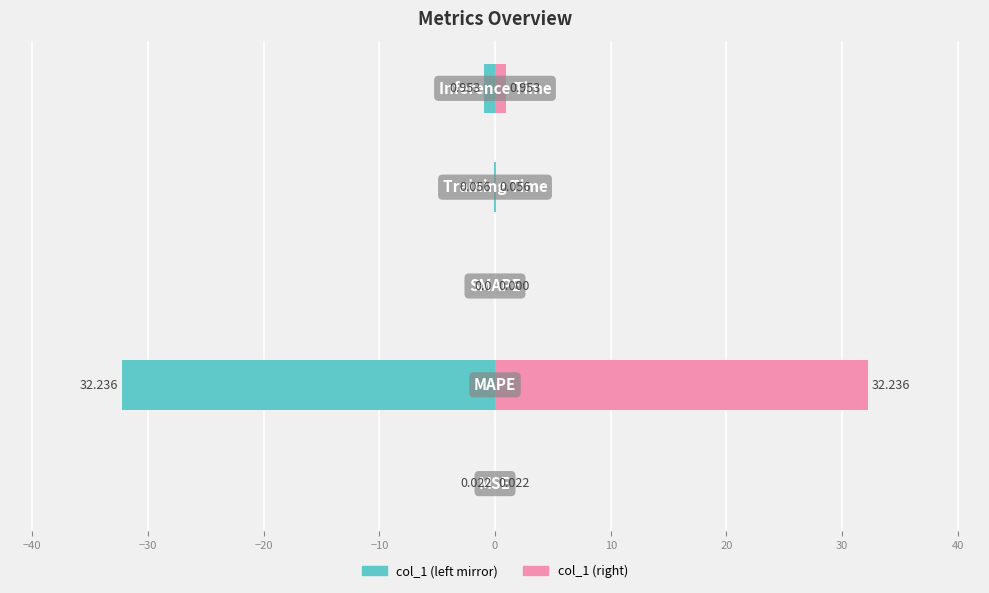

Reading right to left, list all the values displayed in this chart.

col_1 (left): -1.0	-0.1	0.0	-32.2	-0.0
col_1 (right): 1.0	0.1	0.0	32.2	0.0